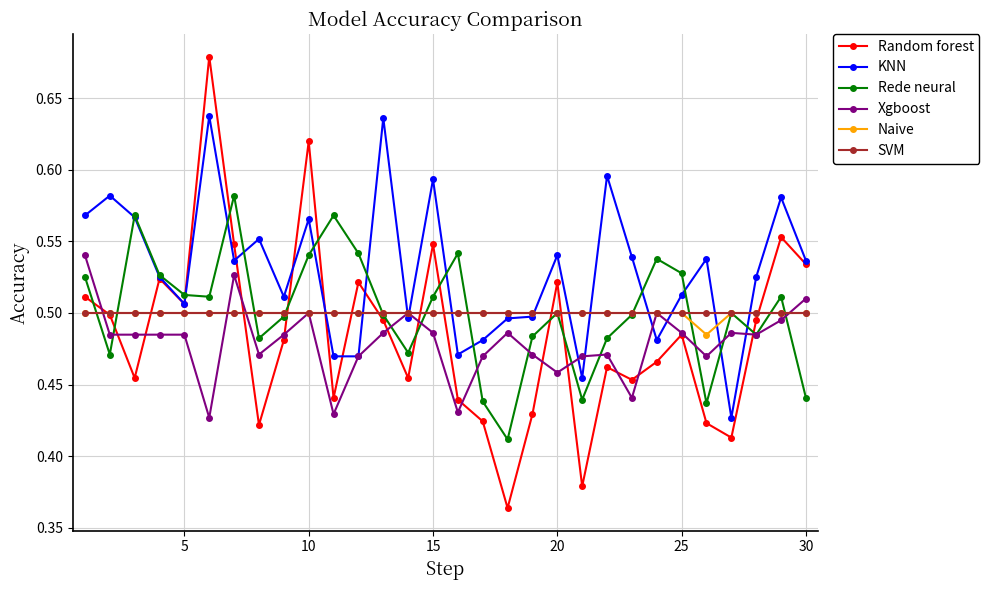

Count the Rede neural values in the range 0 to 1.

30